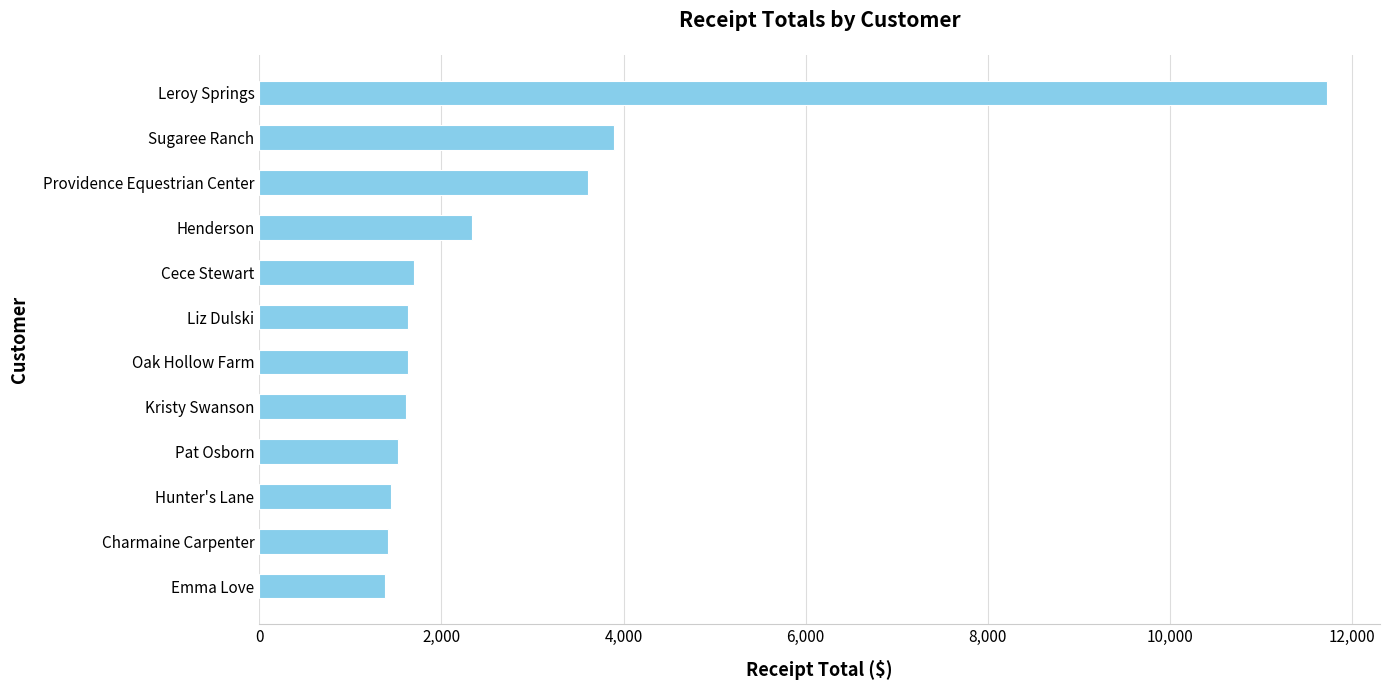

What is the sum of all values?

33895.1